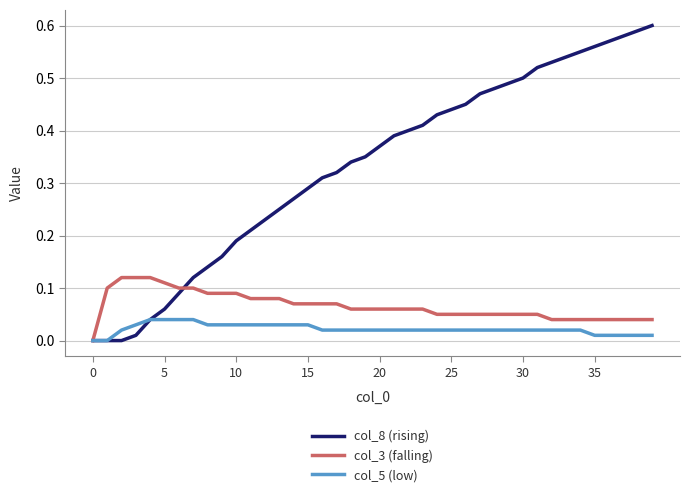

Which series has the largest range (max minus min)?

col_8 (rising)